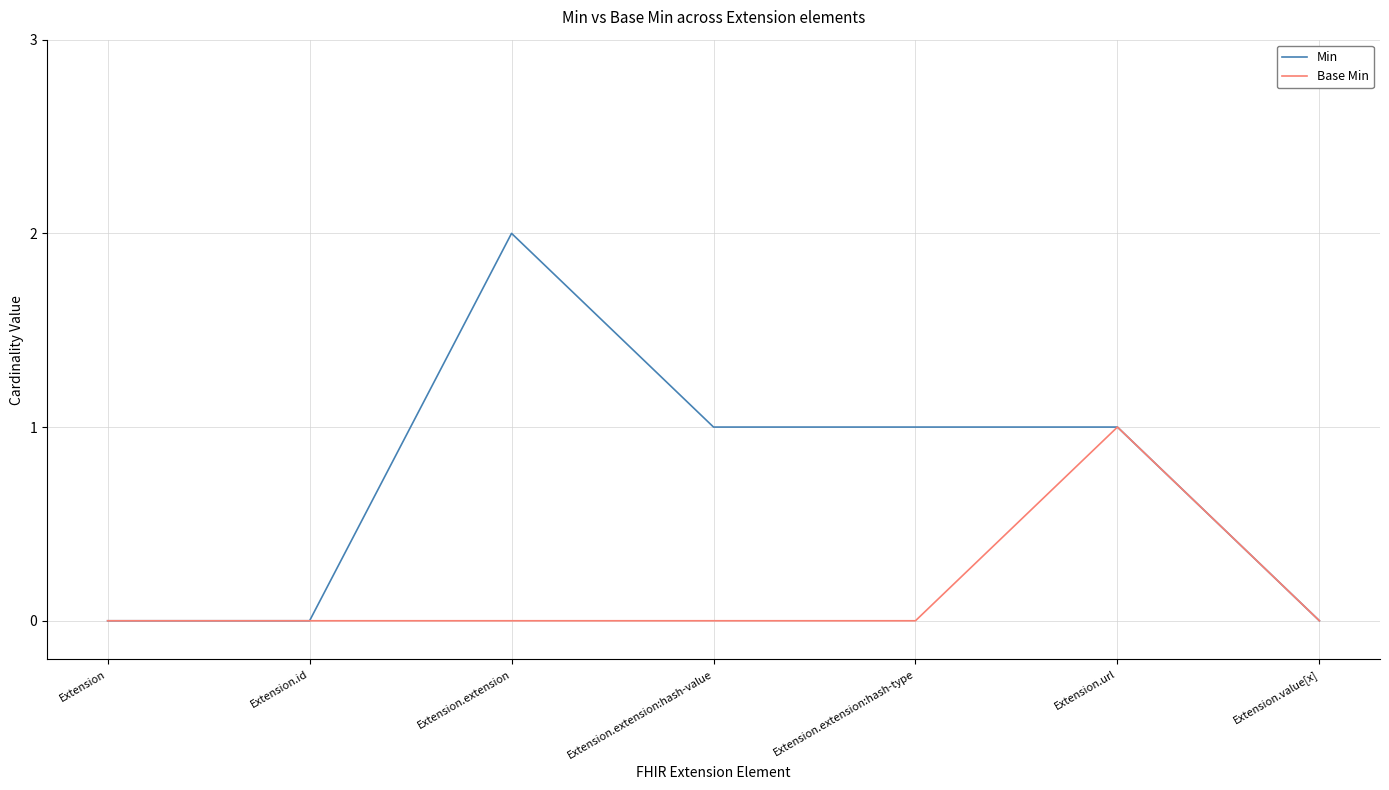

List the series in order of their overall mean, lowest first.

Base Min, Min